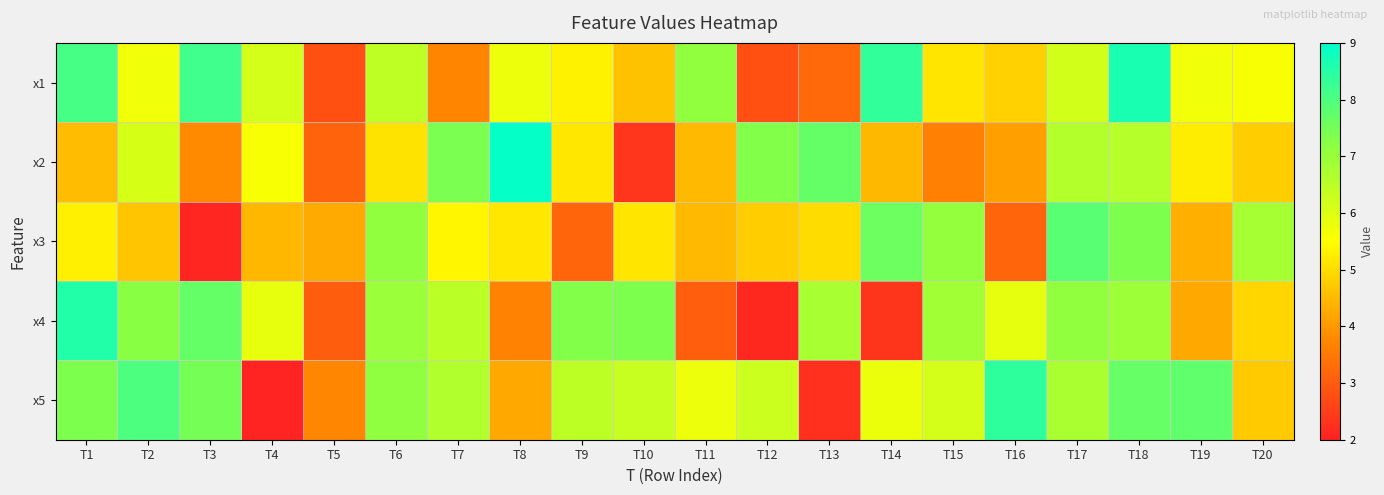

What is the greatest value displayed?

8.9